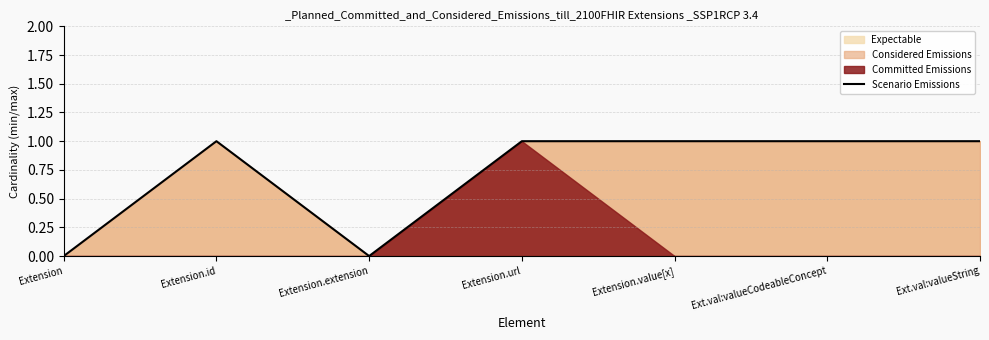

At which label is the value closest to 0?

Extension